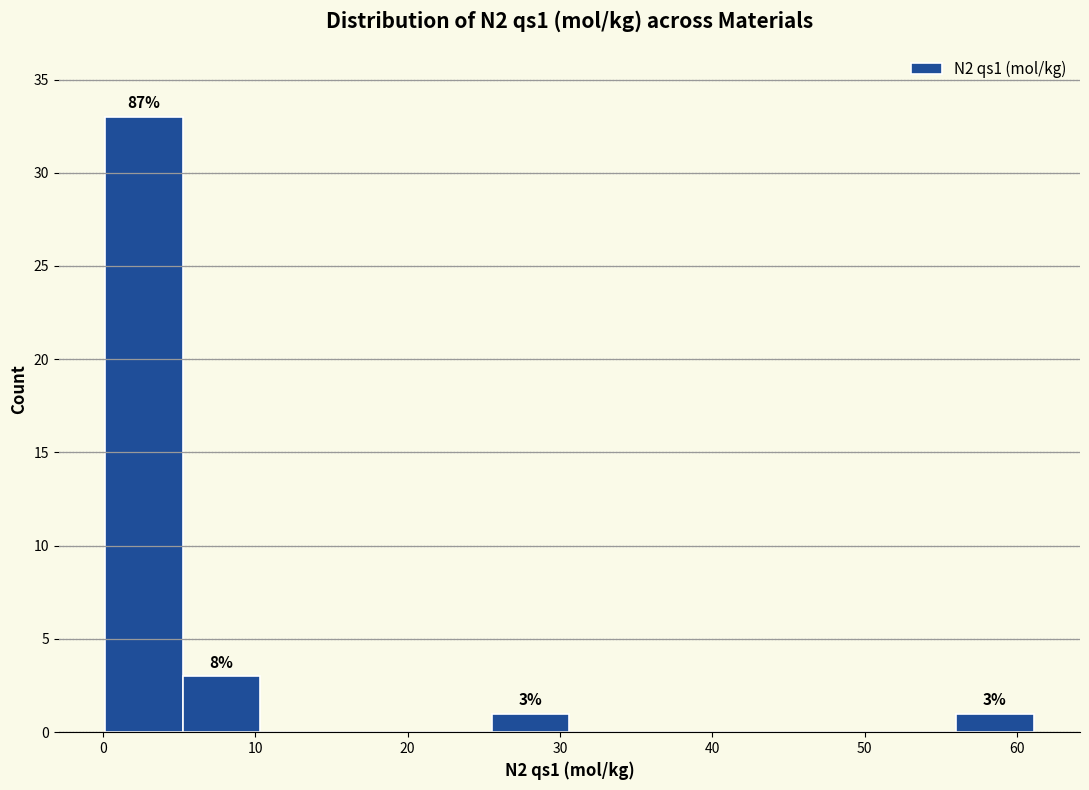

Over which range of the x-axis is the bar tallest?

0 to 5